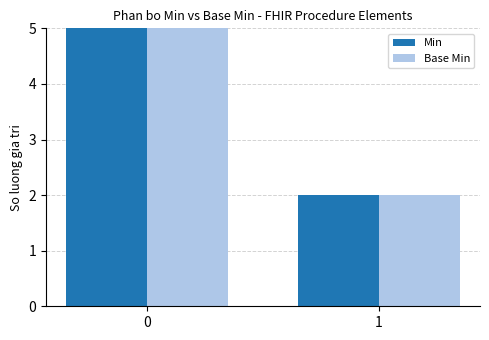

Is it true that Base Min equals 3 at 1?

False